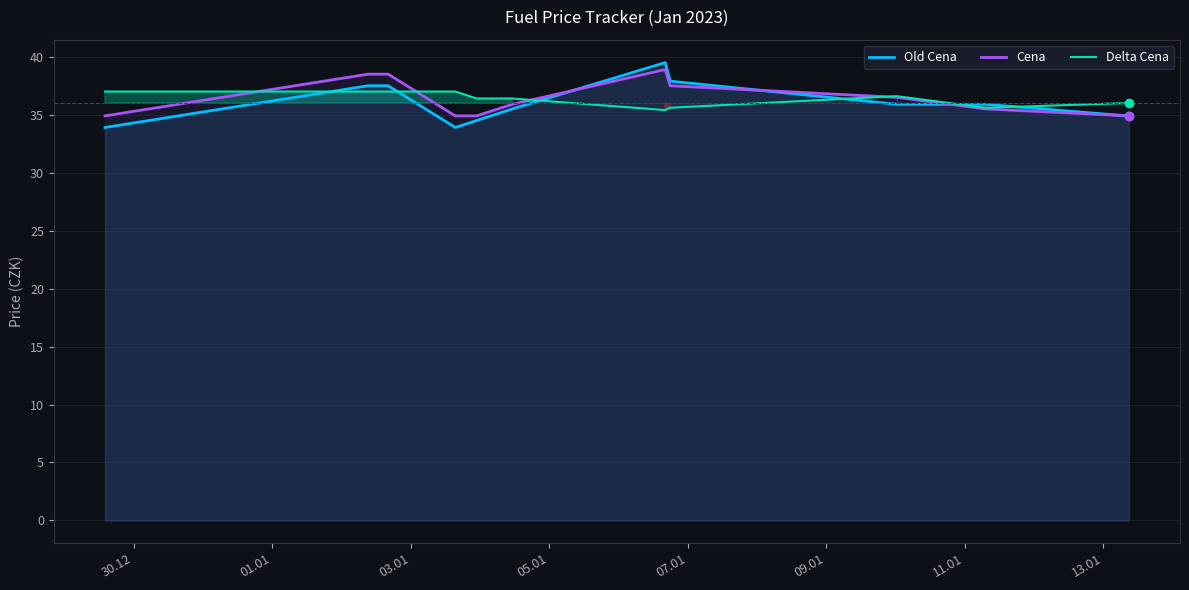

Which series has the largest range (max minus min)?

Old Cena